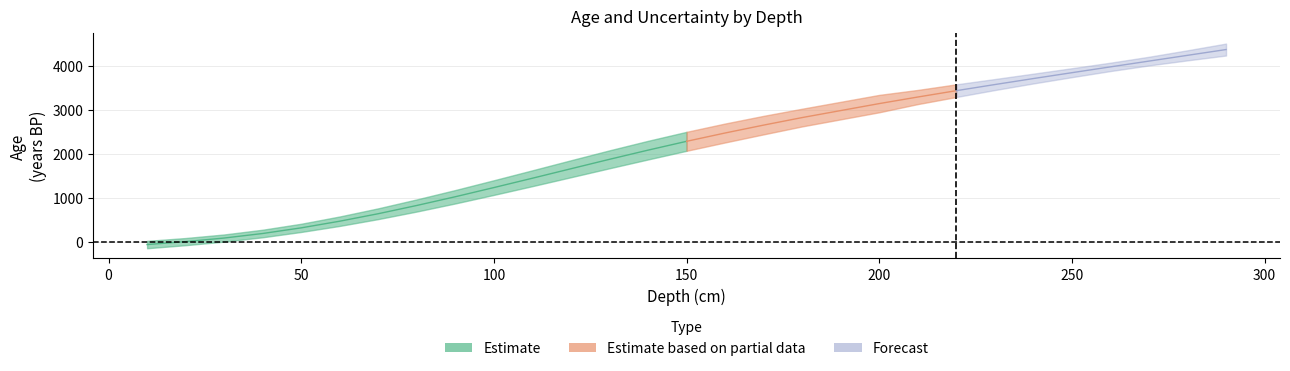

What is the value of the age point at the 18th from the left?

2824.0